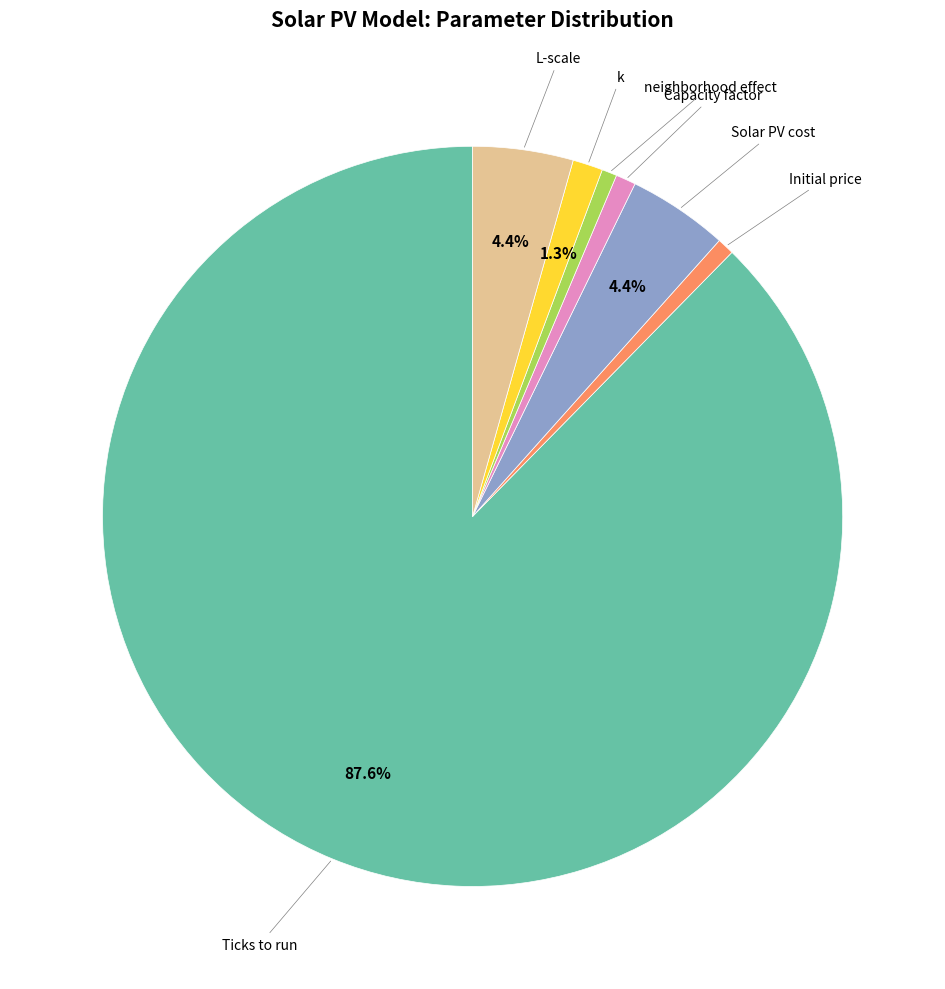

How many slices are in this pie chart?

7